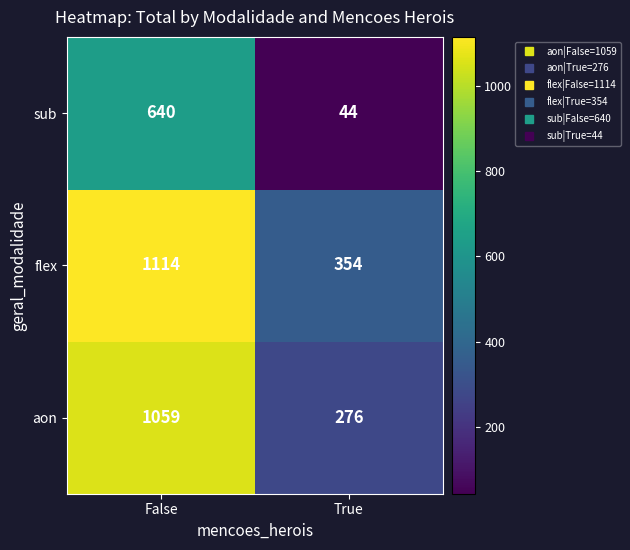

What is the difference between the flex values at False and True?

760